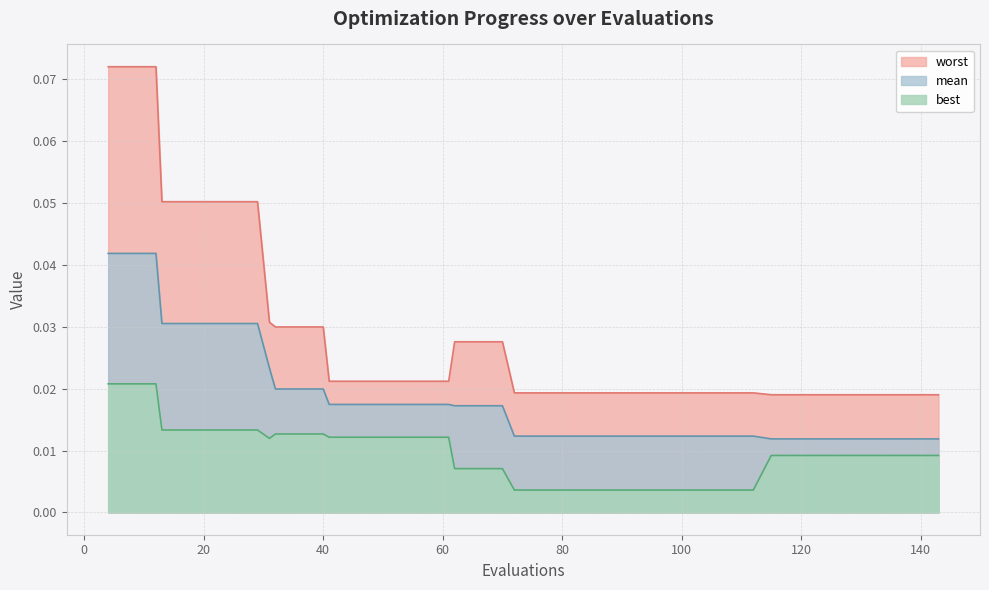

Rank the series by their maximum value, from highest to lowest.

worst, mean, best